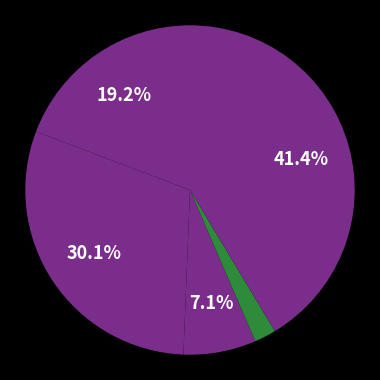

Is there any slice that represents more than half of the pie?

No